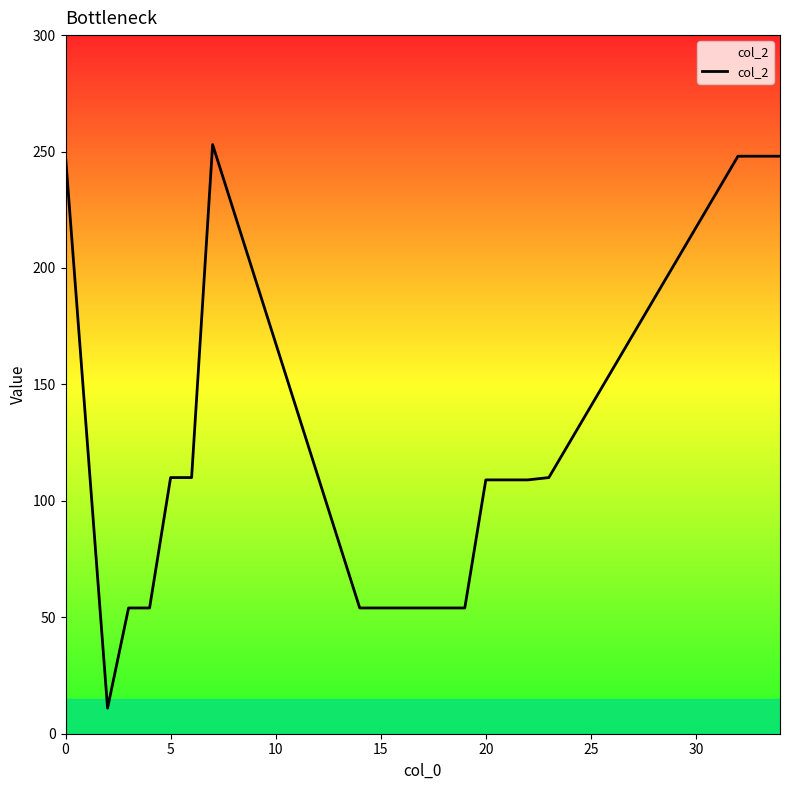

Does the chart have visible grid lines?

No